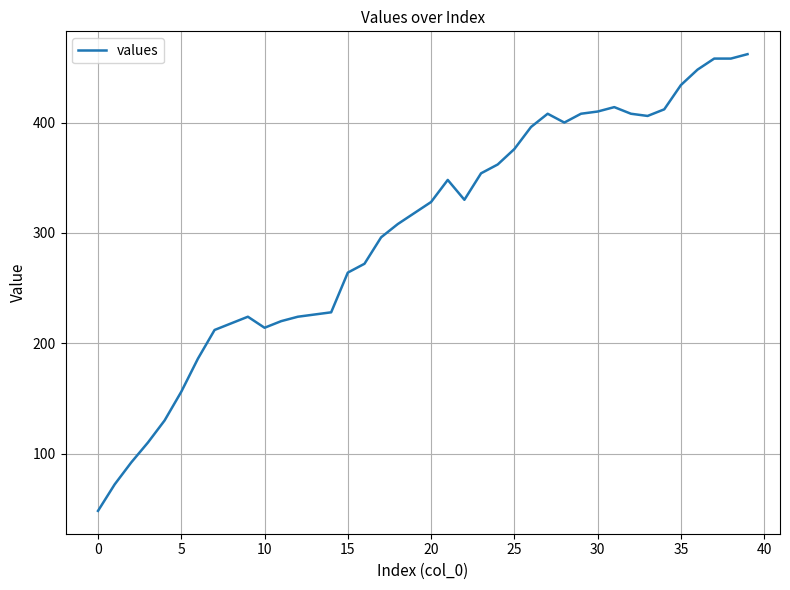

What is the average value?

301